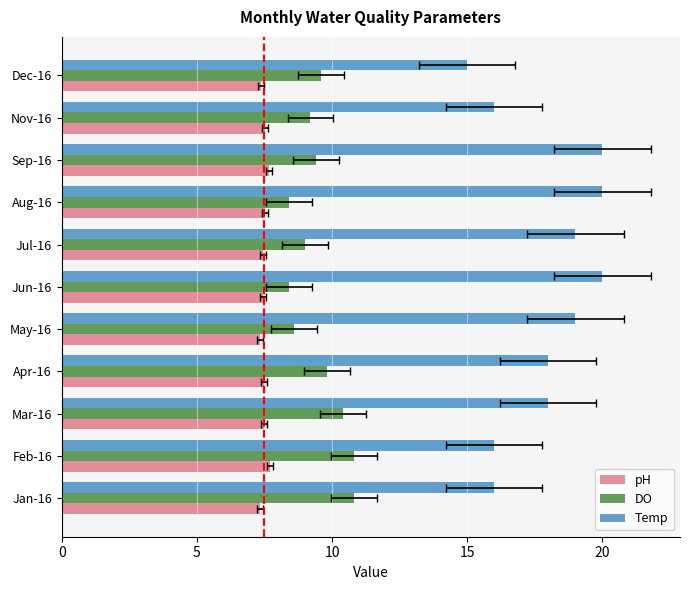

What is the maximum value for Temp?

20.0